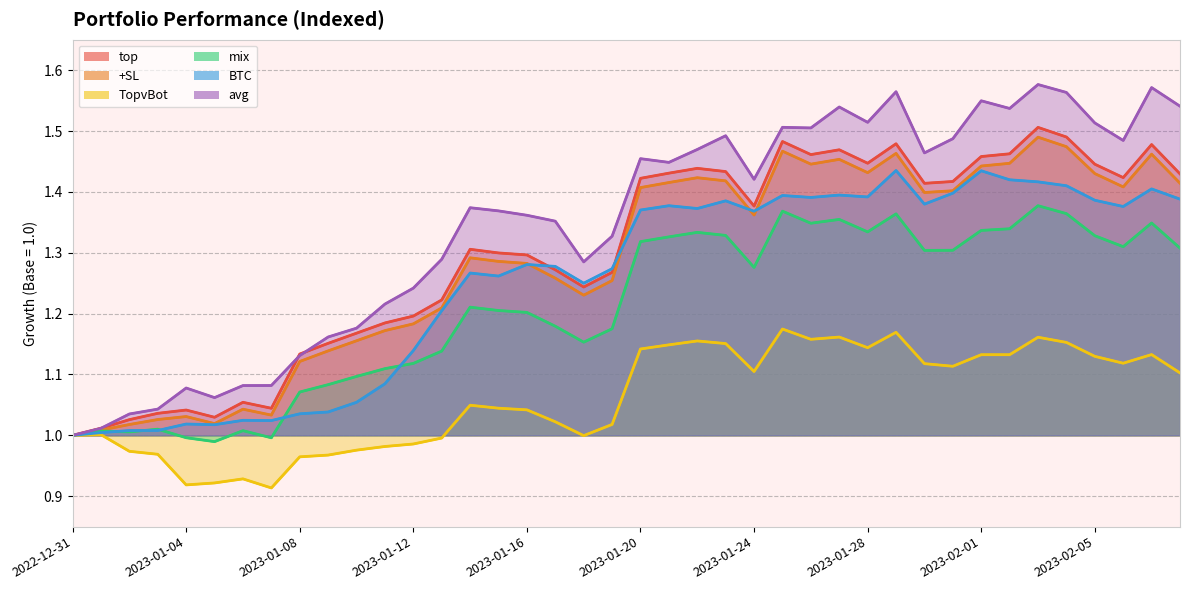

Which series changed the most between 10 and 15?

BTC